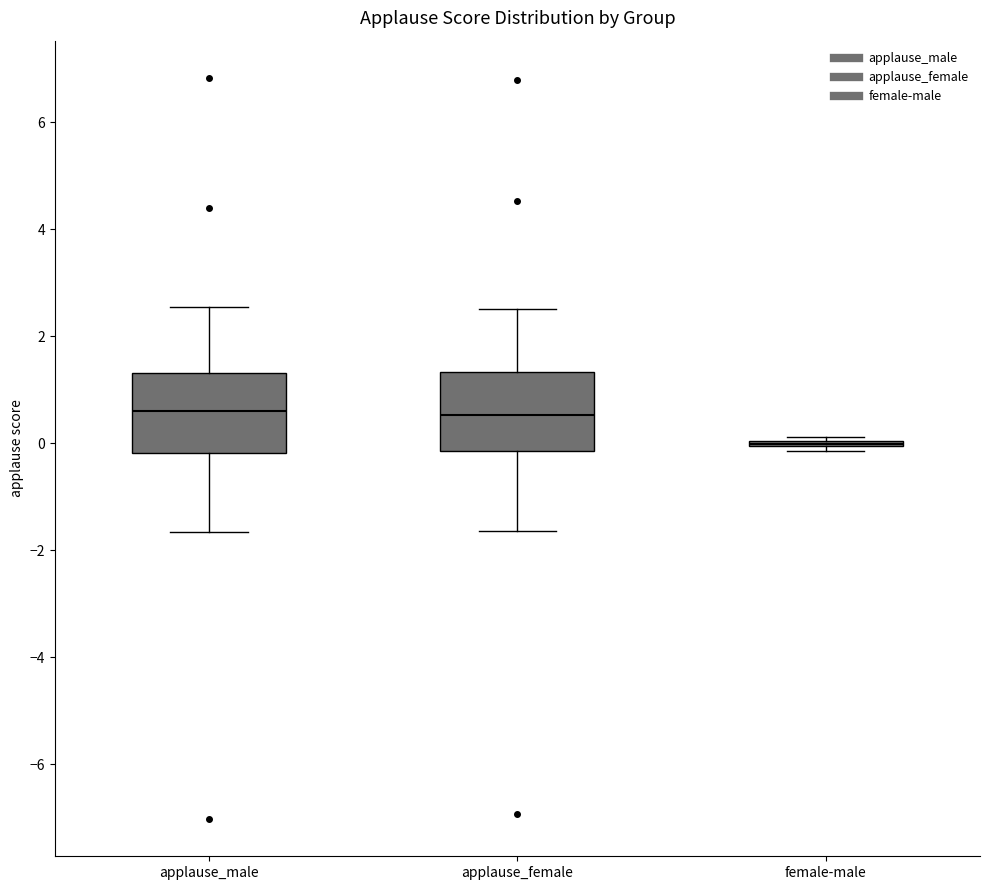

Reading left to right, read every box against the y-axis: the position of its median line, the range the box covers, and the ends of its whiskers. The values are not printed on the chart, so give them approximately, as read against the axis.

applause_male: median 0.6, box -0.2 to 1.4, whiskers -1.6 to 2.6
applause_female: median 0.6, box -0.2 to 1.4, whiskers -1.6 to 2.6
female-male: box collapsed to a line at 0.0, whiskers -0.2 to 0.2